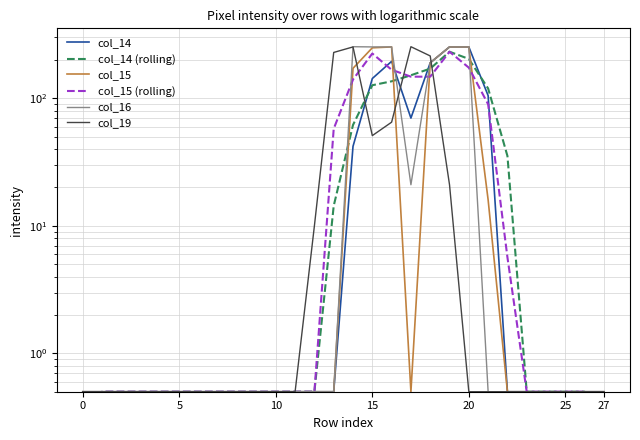

How many intersections are there between col_14 and col_15?

1